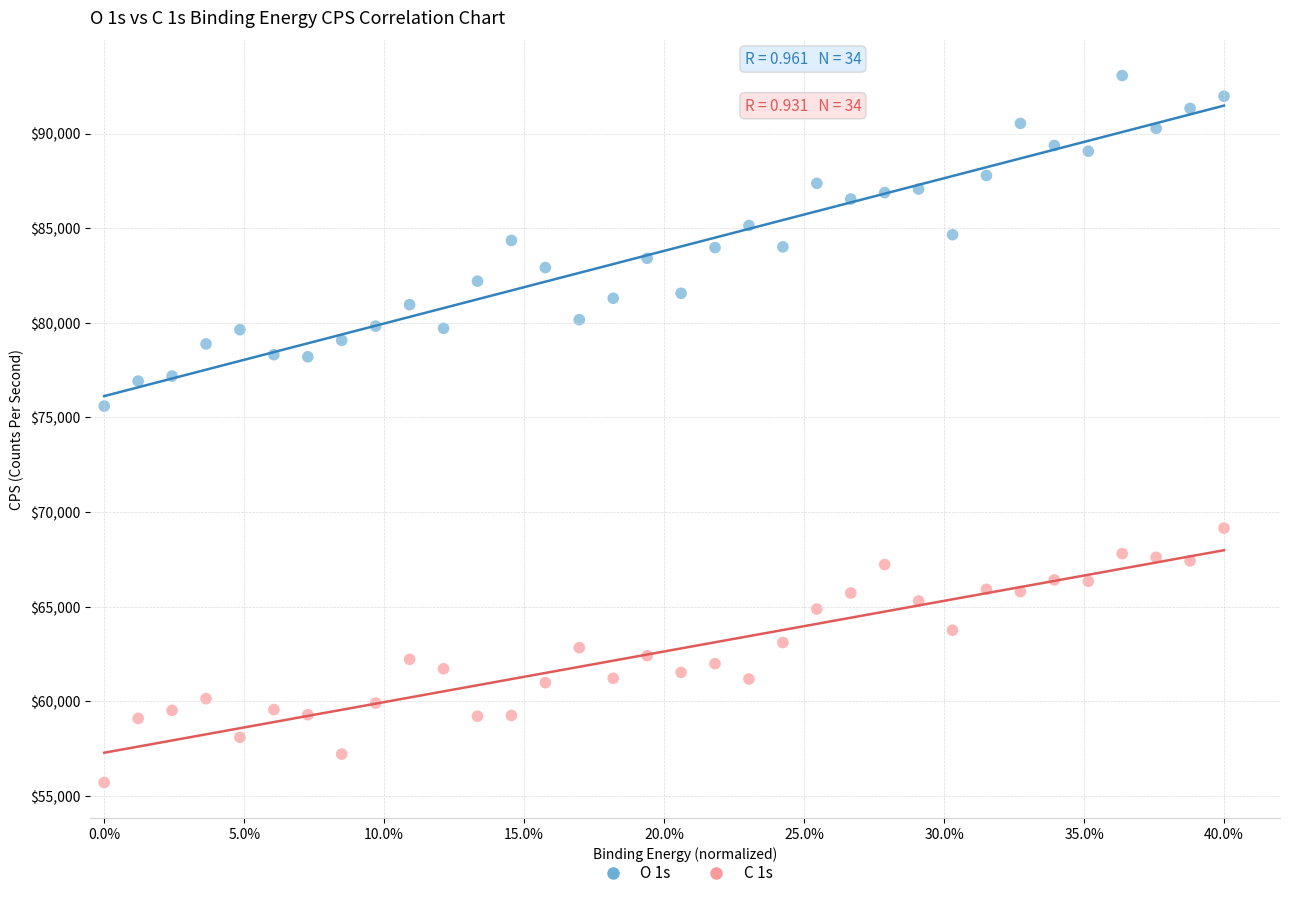

Which series reaches the minimum Y coordinate?

C 1s